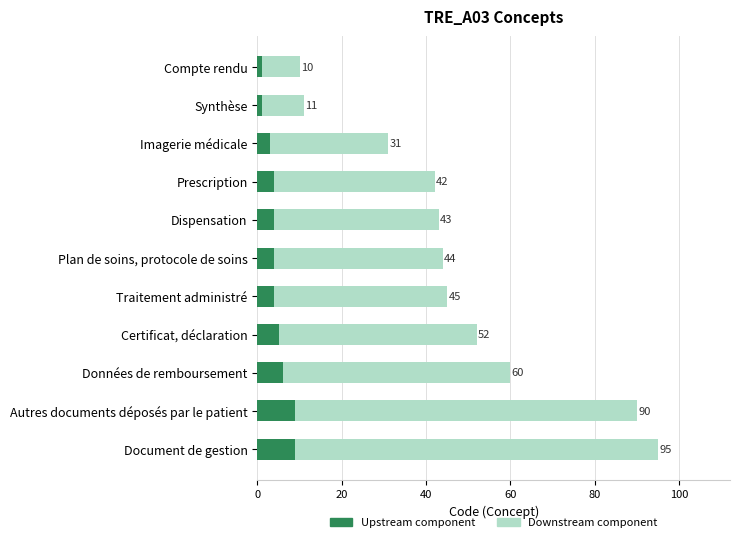

Does the chart contain stacked bars?

No